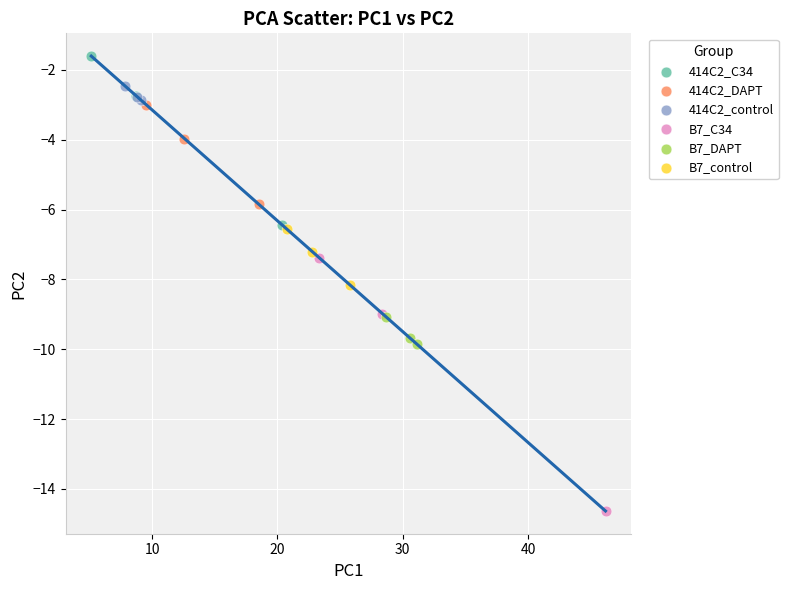

Which series reaches the minimum Y coordinate?

B7_C34